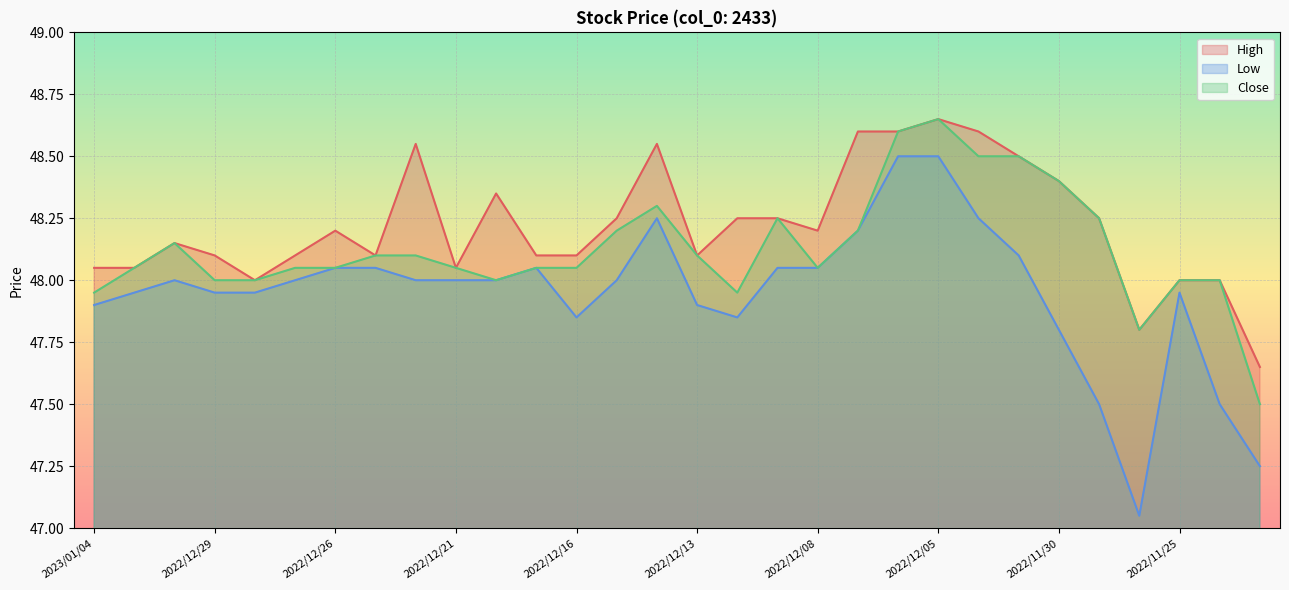

Reading right to left, extract all data points from this chart.

High: 2022/11/23=47.6	2022/11/24=48.0	2022/11/25=48.0	2022/11/28=47.8	2022/11/29=48.2	2022/11/30=48.4	2022/12/01=48.5	2022/12/02=48.6	2022/12/05=48.6	2022/12/06=48.6	2022/12/07=48.6	2022/12/08=48.2	2022/12/09=48.2	2022/12/12=48.2	2022/12/13=48.1	2022/12/14=48.5	2022/12/15=48.2	2022/12/16=48.1	2022/12/19=48.1	2022/12/20=48.4	2022/12/21=48.0	2022/12/22=48.5	2022/12/23=48.1	2022/12/26=48.2	2022/12/27=48.1	2022/12/28=48.0	2022/12/29=48.1	2022/12/30=48.1	2023/01/03=48.0	2023/01/04=48.0
Low: 2022/11/23=47.2	2022/11/24=47.5	2022/11/25=48.0	2022/11/28=47.0	2022/11/29=47.5	2022/11/30=47.8	2022/12/01=48.1	2022/12/02=48.2	2022/12/05=48.5	2022/12/06=48.5	2022/12/07=48.2	2022/12/08=48.0	2022/12/09=48.0	2022/12/12=47.9	2022/12/13=47.9	2022/12/14=48.2	2022/12/15=48.0	2022/12/16=47.9	2022/12/19=48.0	2022/12/20=48.0	2022/12/21=48.0	2022/12/22=48.0	2022/12/23=48.0	2022/12/26=48.0	2022/12/27=48.0	2022/12/28=48.0	2022/12/29=48.0	2022/12/30=48.0	2023/01/03=48.0	2023/01/04=47.9
Close: 2022/11/23=47.5	2022/11/24=48.0	2022/11/25=48.0	2022/11/28=47.8	2022/11/29=48.2	2022/11/30=48.4	2022/12/01=48.5	2022/12/02=48.5	2022/12/05=48.6	2022/12/06=48.6	2022/12/07=48.2	2022/12/08=48.0	2022/12/09=48.2	2022/12/12=48.0	2022/12/13=48.1	2022/12/14=48.3	2022/12/15=48.2	2022/12/16=48.0	2022/12/19=48.0	2022/12/20=48.0	2022/12/21=48.0	2022/12/22=48.1	2022/12/23=48.1	2022/12/26=48.0	2022/12/27=48.0	2022/12/28=48.0	2022/12/29=48.0	2022/12/30=48.1	2023/01/03=48.0	2023/01/04=48.0